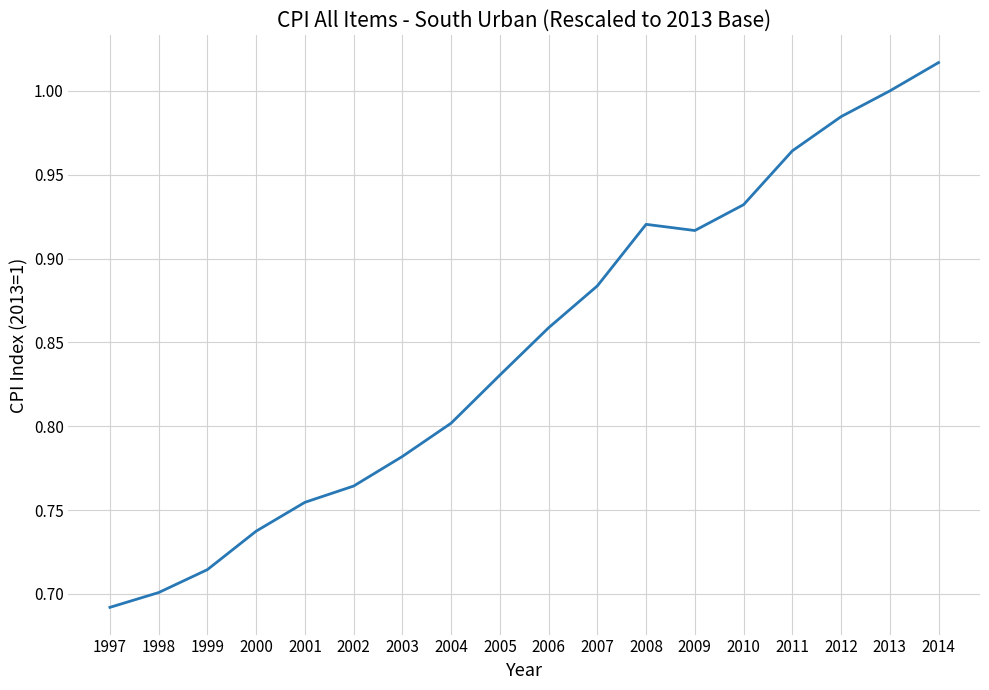

The chart shows a value of 0.6 at 2007. True or false?

False